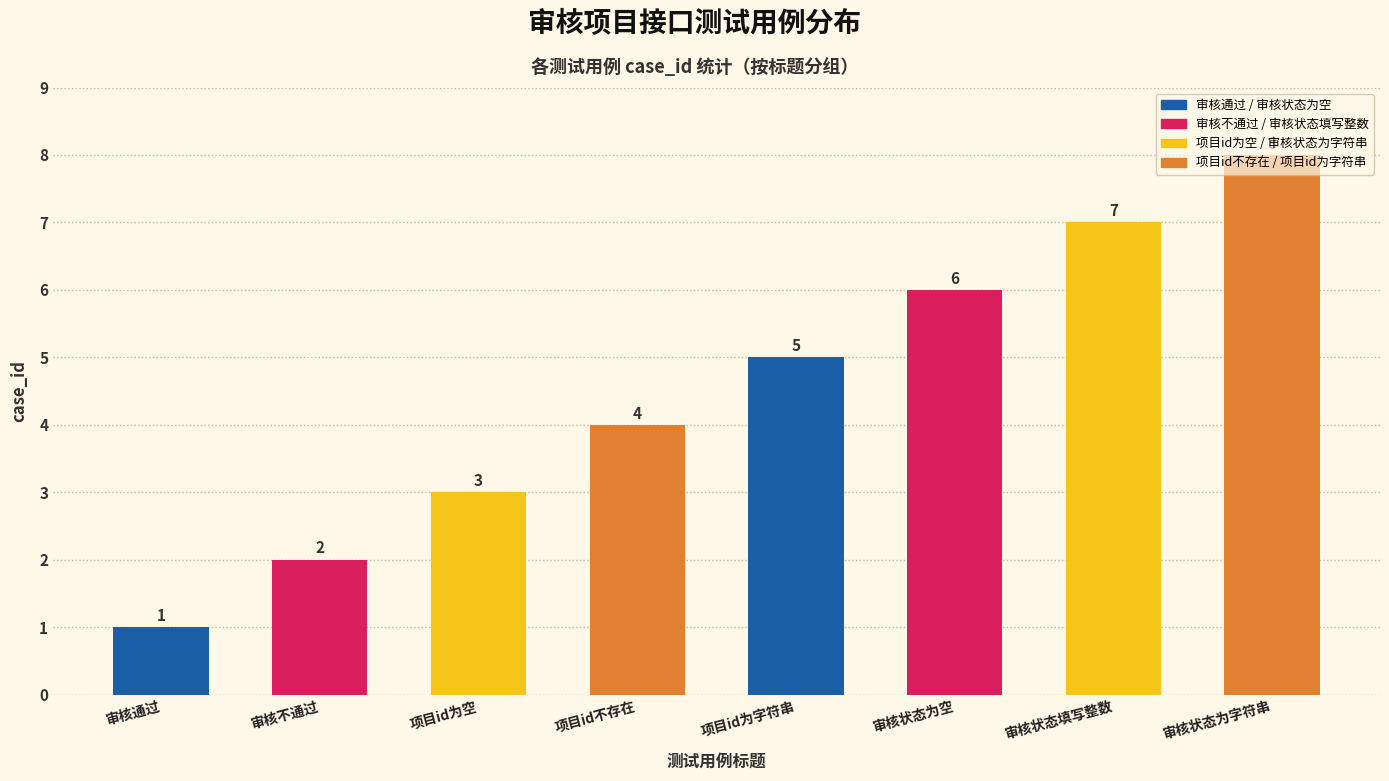

How many bars are there in total?

8